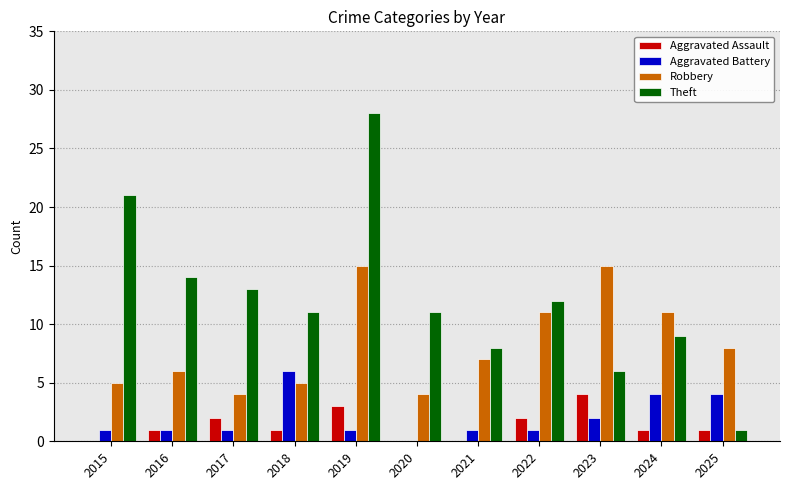

What is the total value across all series at 2025?

14